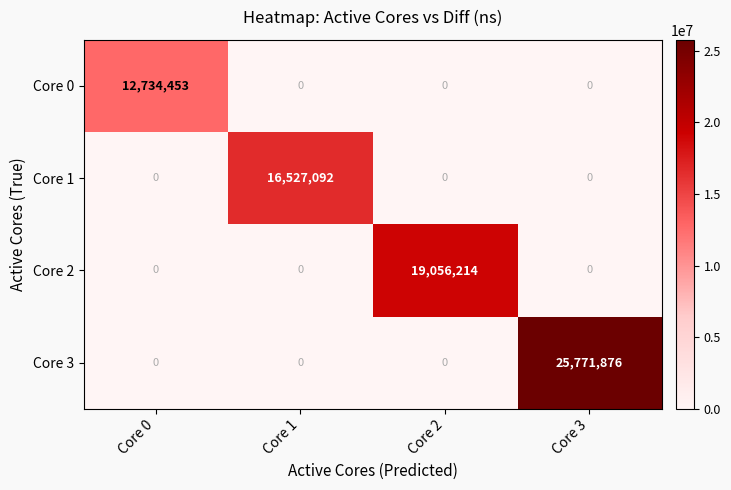

The Core 1 series shows -10103928 at Core 2. True or false?

False